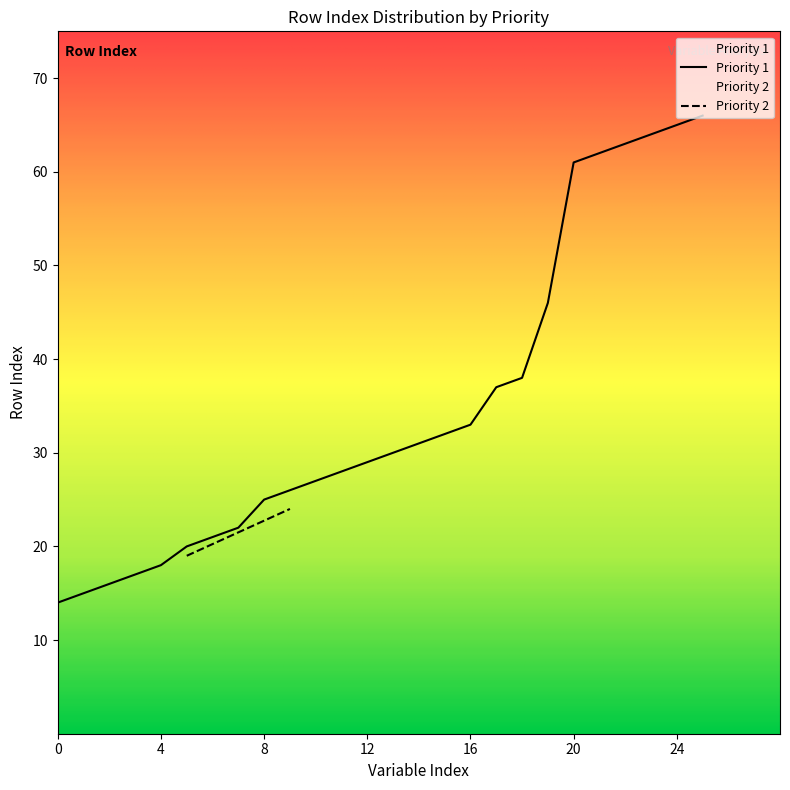

What is the greatest value displayed?

66